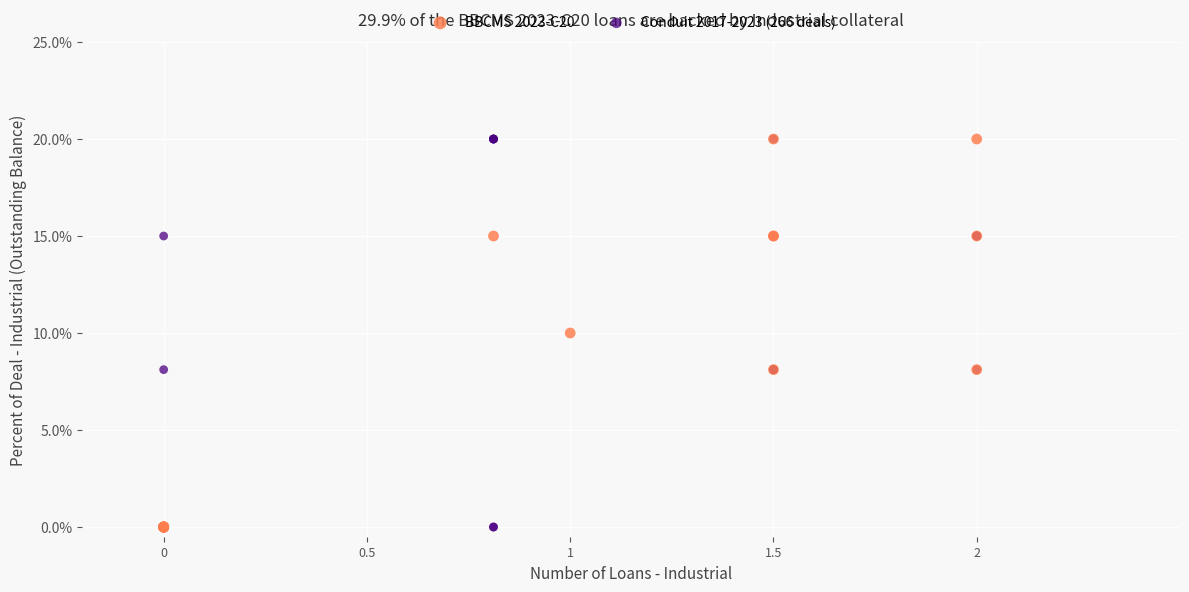

What are all the series names shown in the legend?

BBCMS 2023-C20, Conduit 2017-2023 (266 deals)